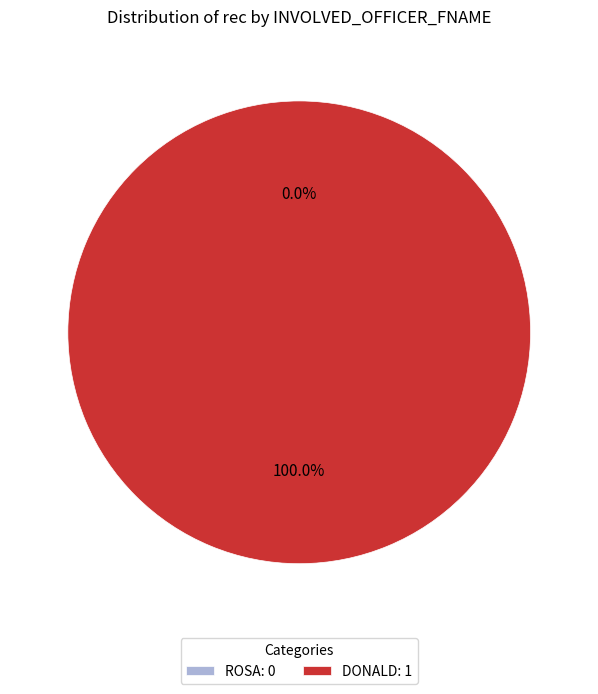

True or false: ROSA accounts for 0% of the total.

True